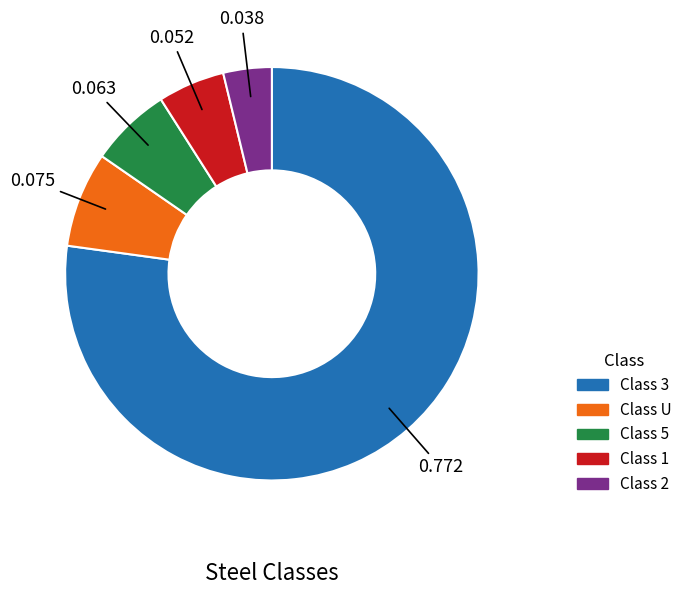

Is there any slice that represents more than half of the pie?

Yes